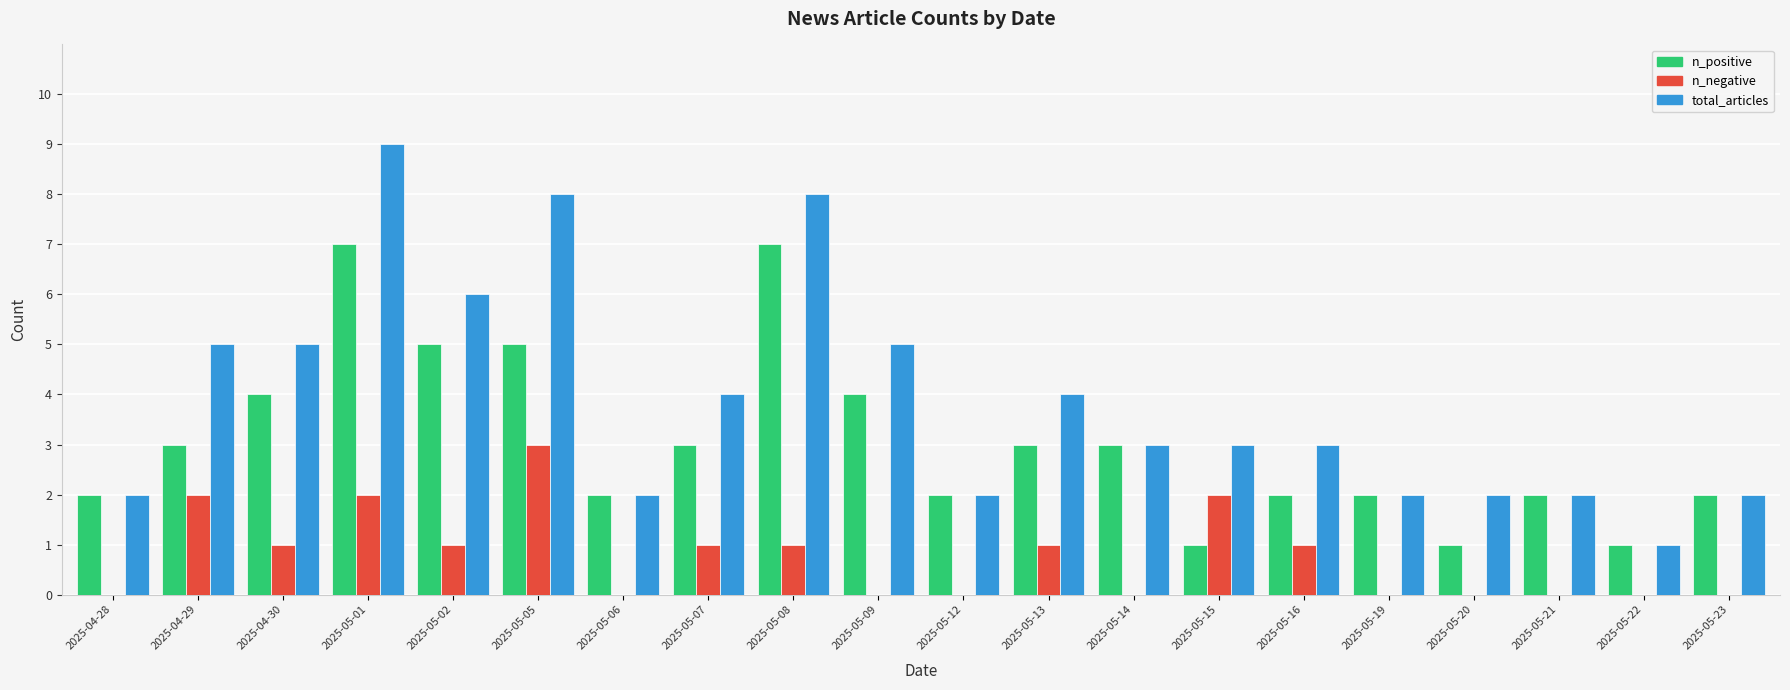

Count the number of categories in the chart.

20